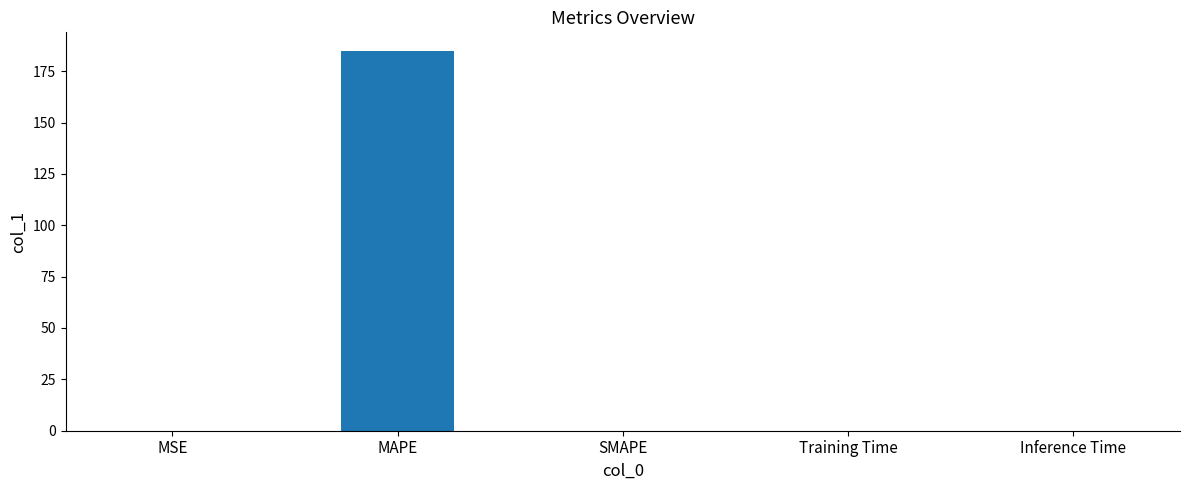

Are the bars horizontal?

No